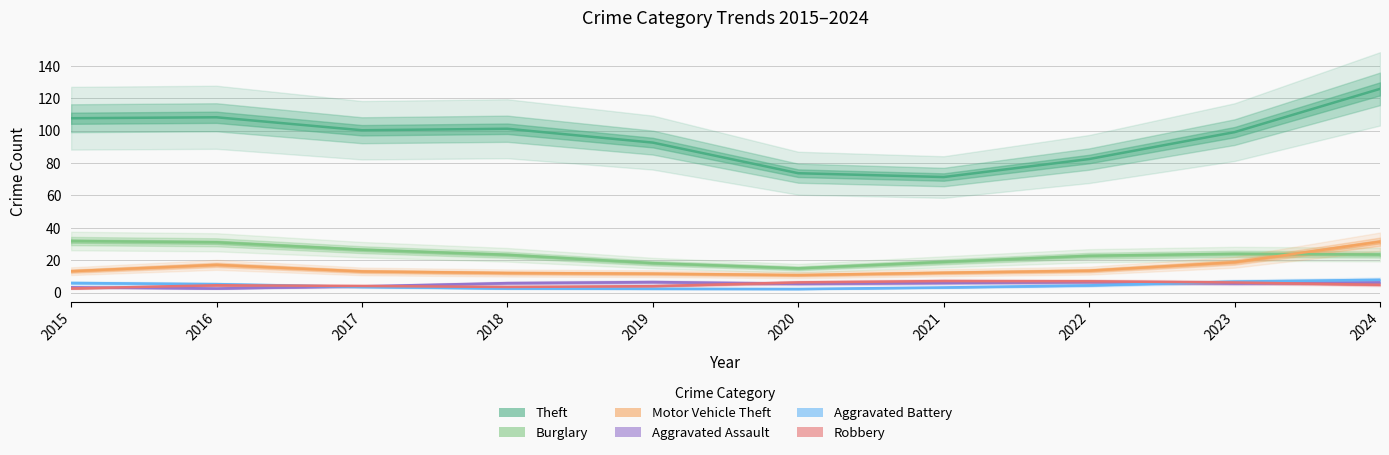

What is the value of the Aggravated Battery point at the 2nd from the left?

5.2